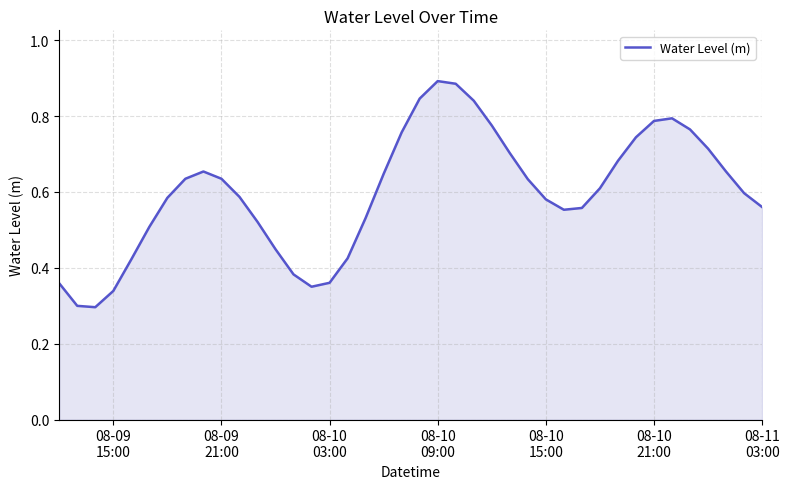

How many series are shown in this chart?

1